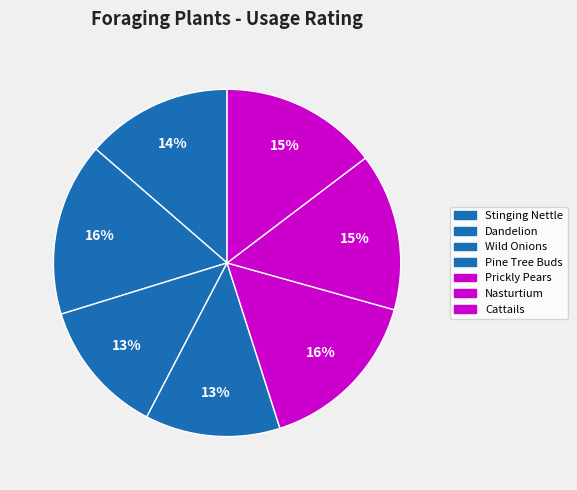

What percentage is the Cattails slice, to the nearest percent?

15%